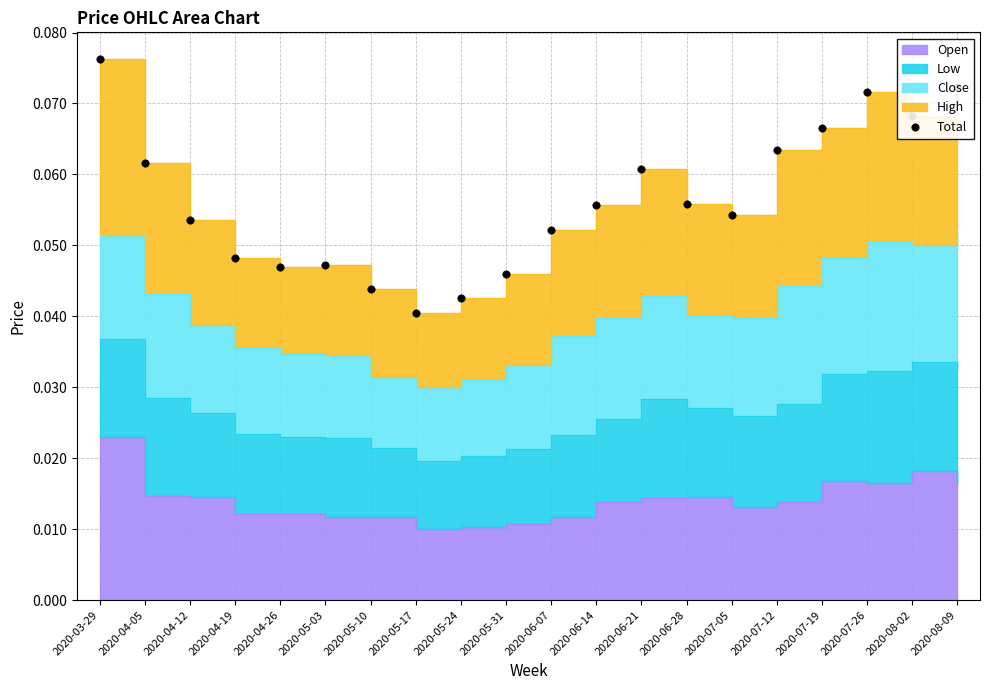

Between 2020-05-31 and 2020-03-29, which is larger?

2020-03-29